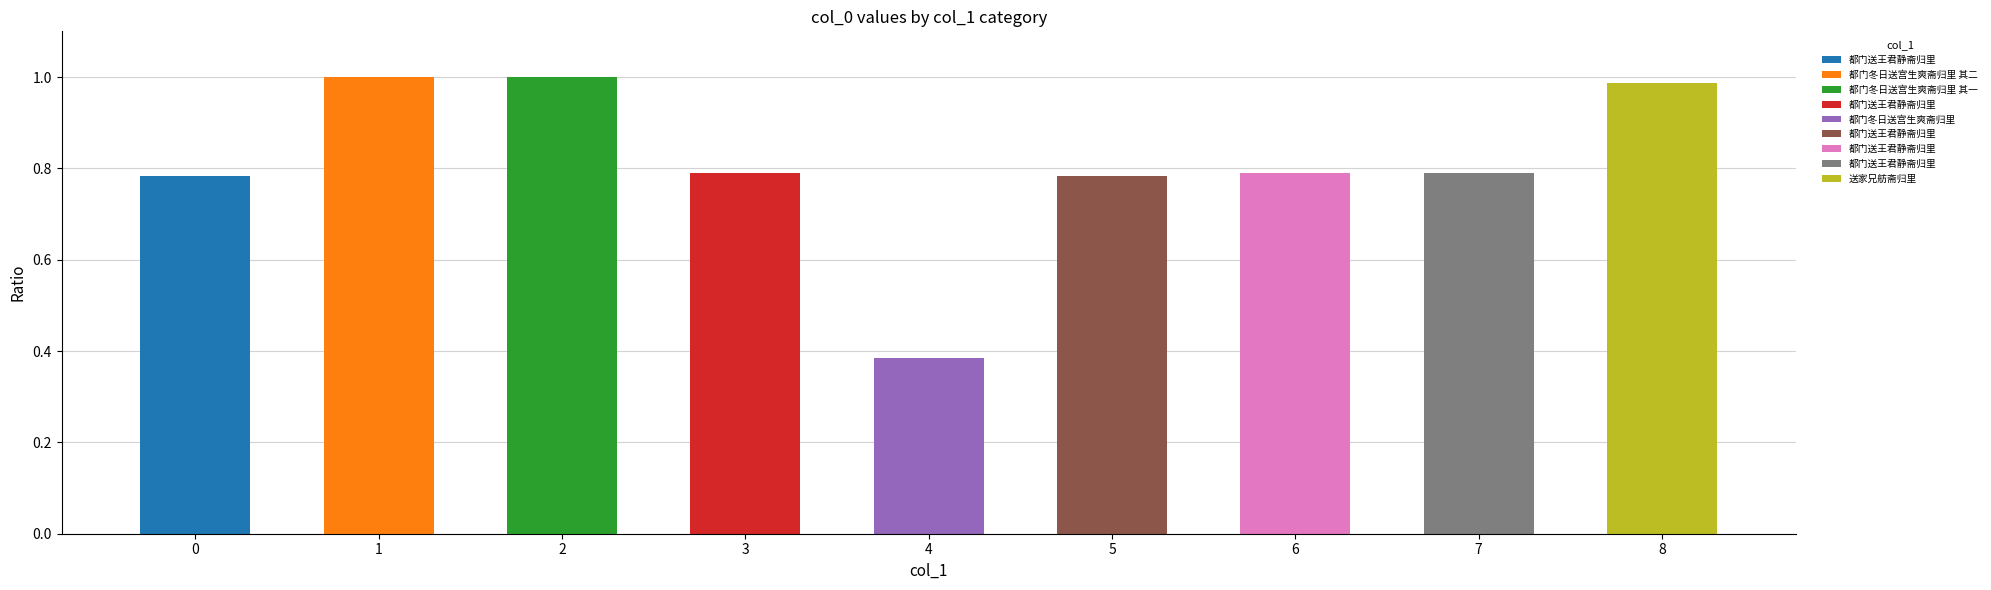

True or false: the data shows 1.0 at 2.

True